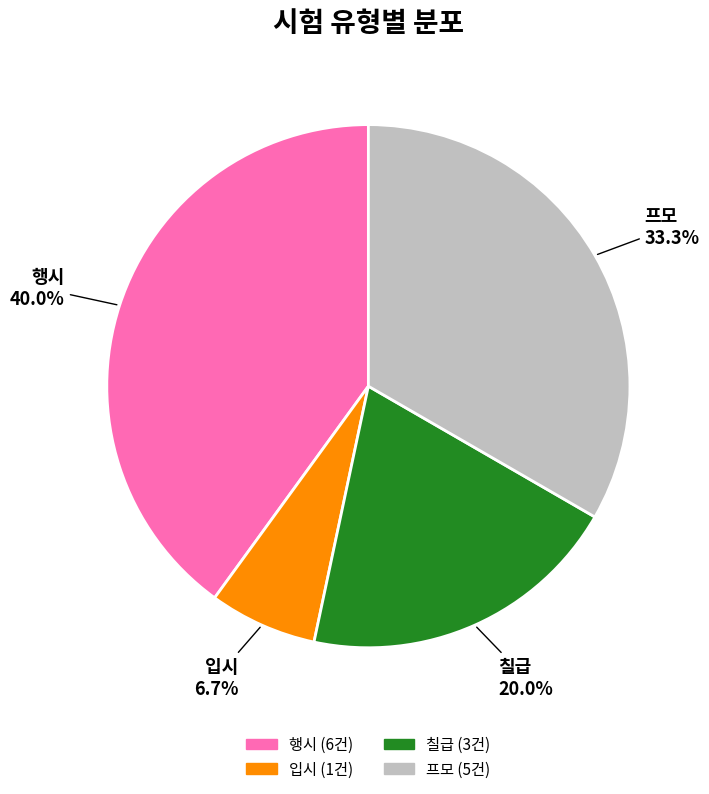

Which category has the biggest portion of the pie?

행시